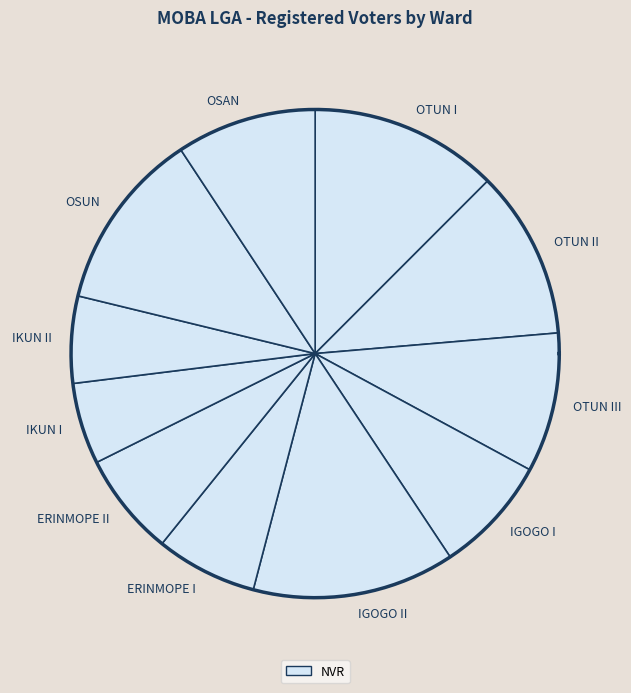

Is it true that OTUN I is 12% of the pie?

True